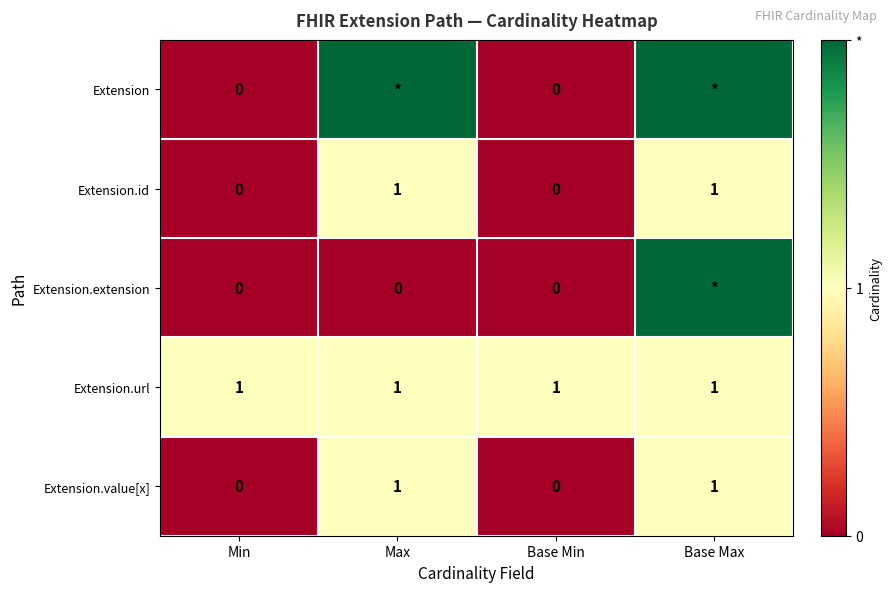

What is the spread (max minus min) of values at Base Min?

1